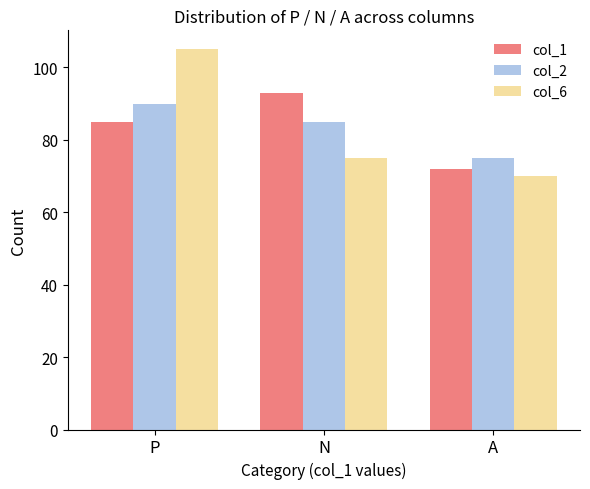

What is the difference between the highest and lowest values at A?

5